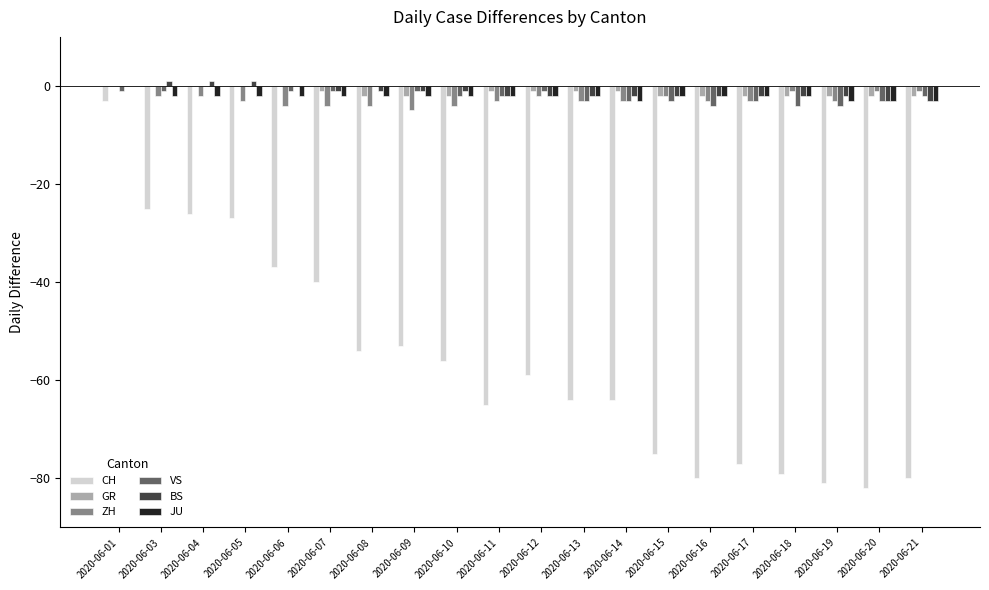

What are all the series names shown in the legend?

CH, GR, ZH, VS, BS, JU